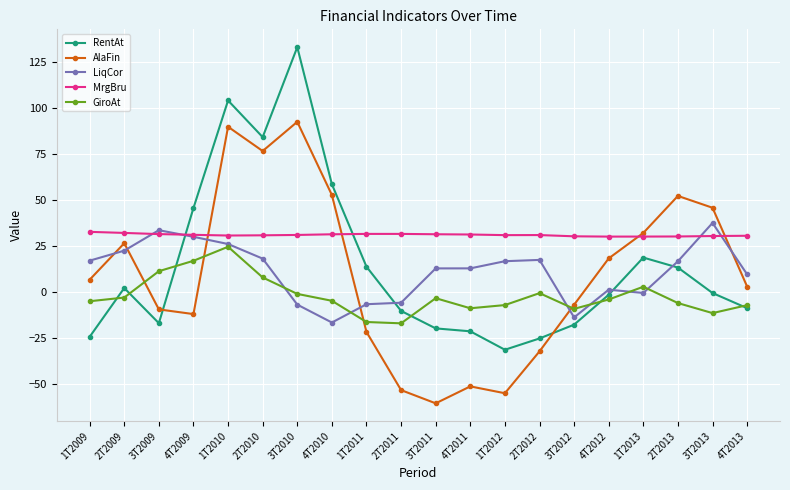

What is the lowest value of the GiroAt series?

-17.2